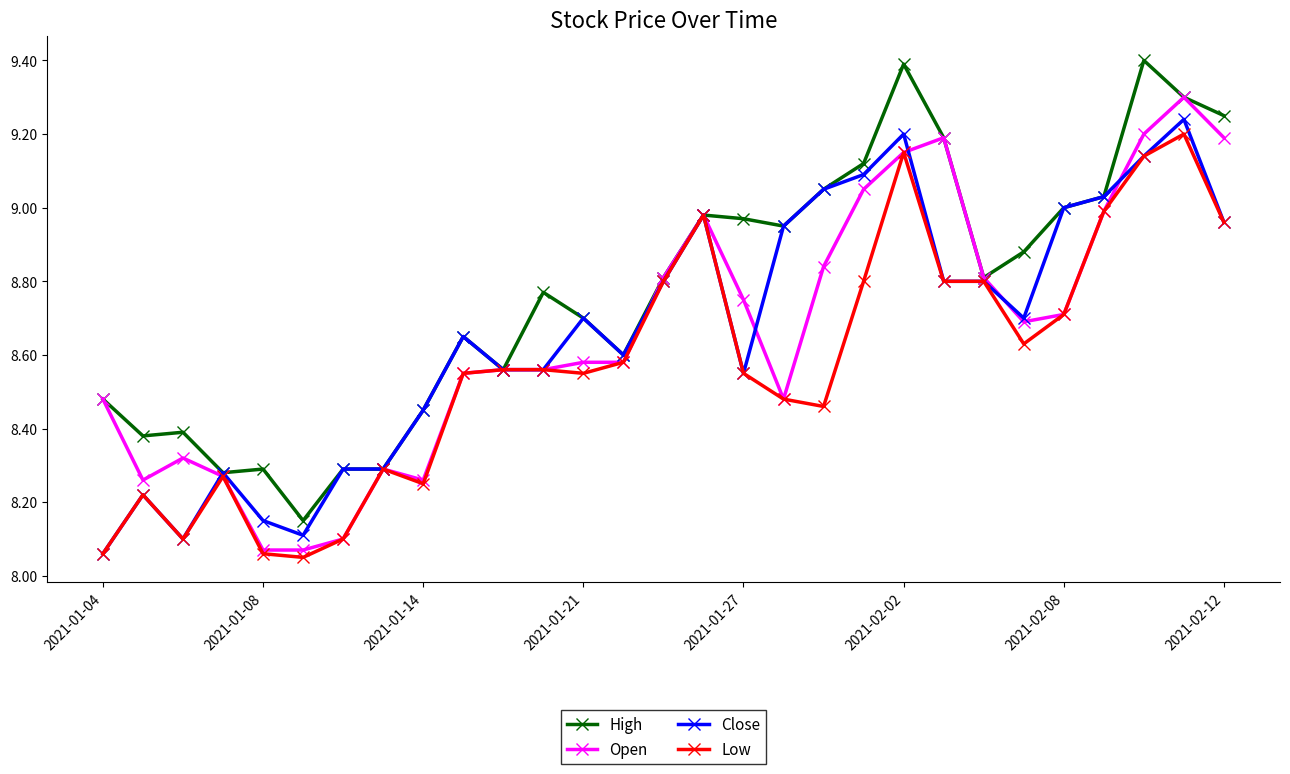

How many lines are shown in the chart?

4